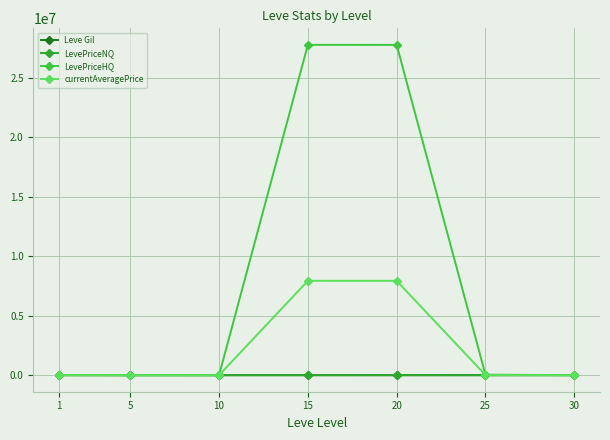

True or false: LevePriceHQ has a value of 2405.2 at 1.

False